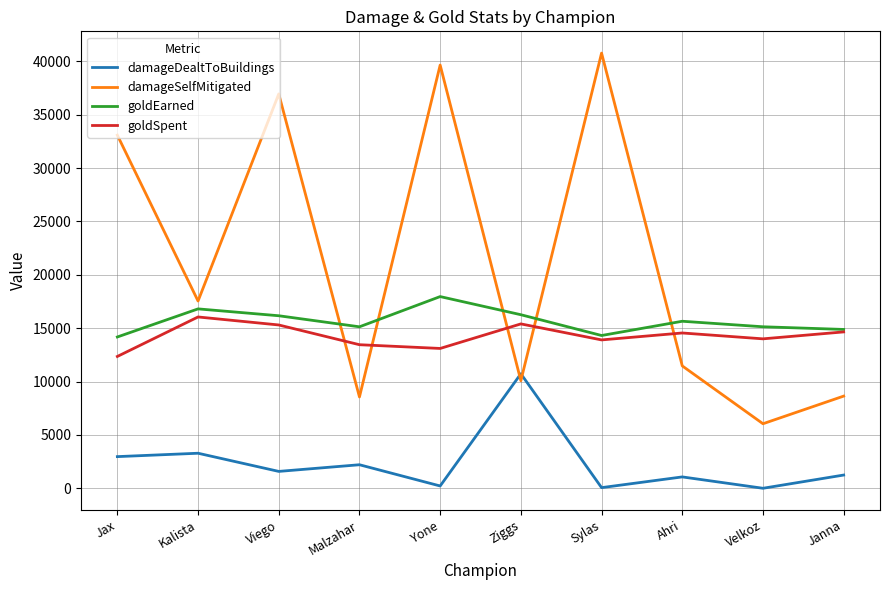

Is the value of goldSpent at Janna greater than the value of damageDealtToBuildings at Yone?

Yes